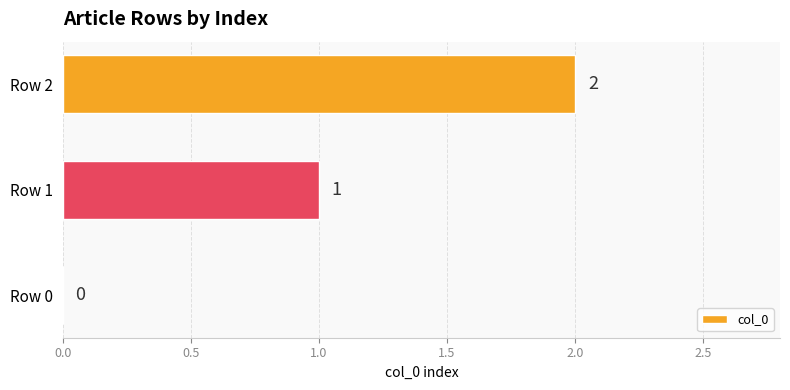

True or false: the data shows 2 at Row 2.

True